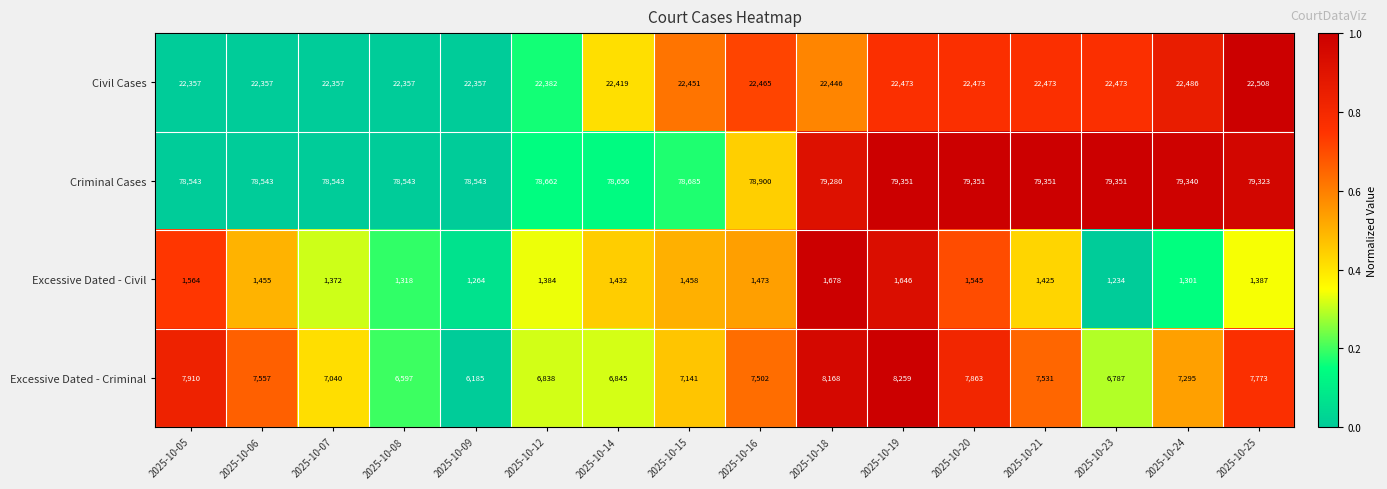

Which series has the widest spread of values?

Excessive Dated - Criminal